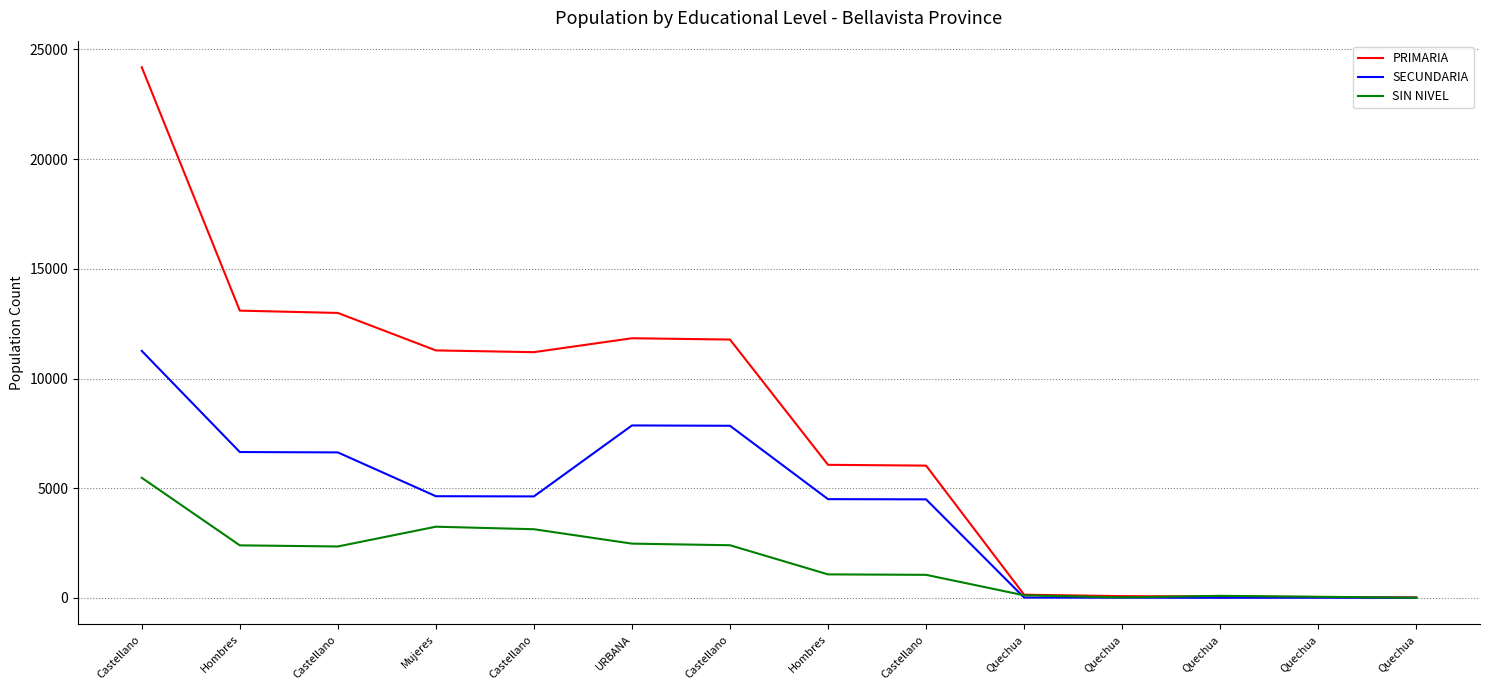

What is the label of the 1st point from the right?

Quechua